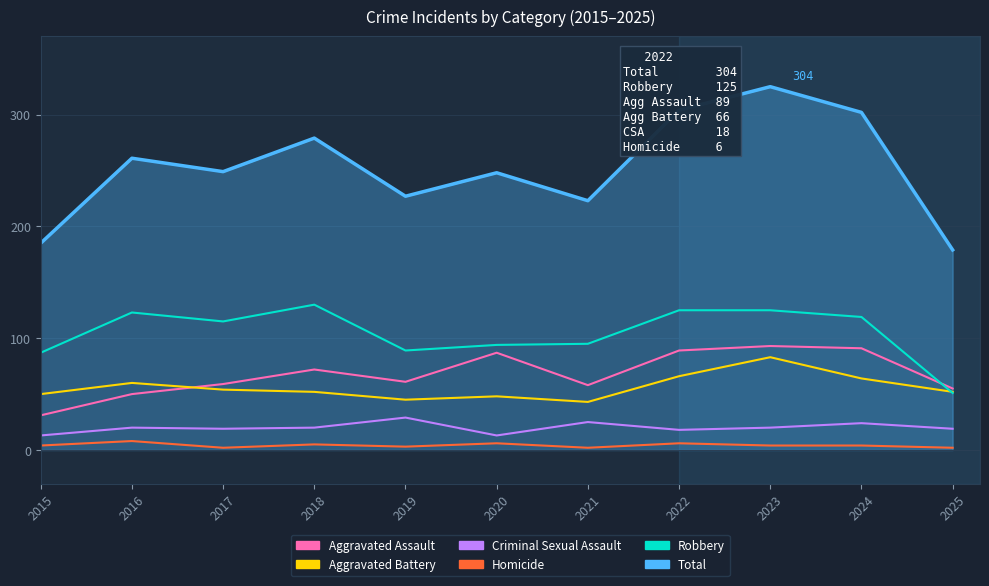

True or false: Homicide and Criminal Sexual Assault cross at least once.

False